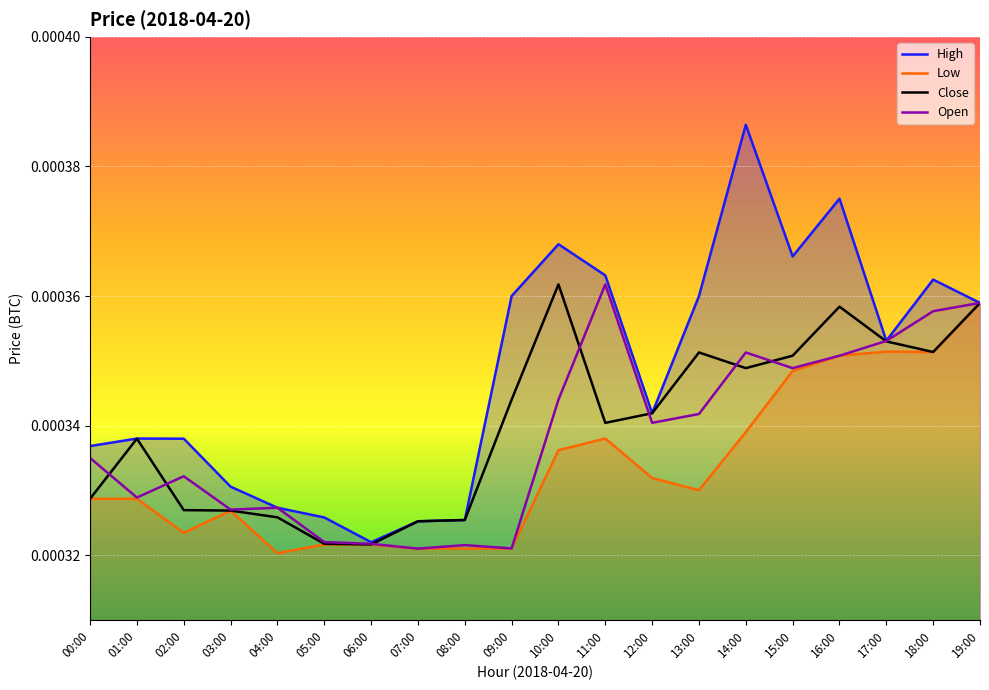

Is it true that High equals 0.0 at 06:00?

False